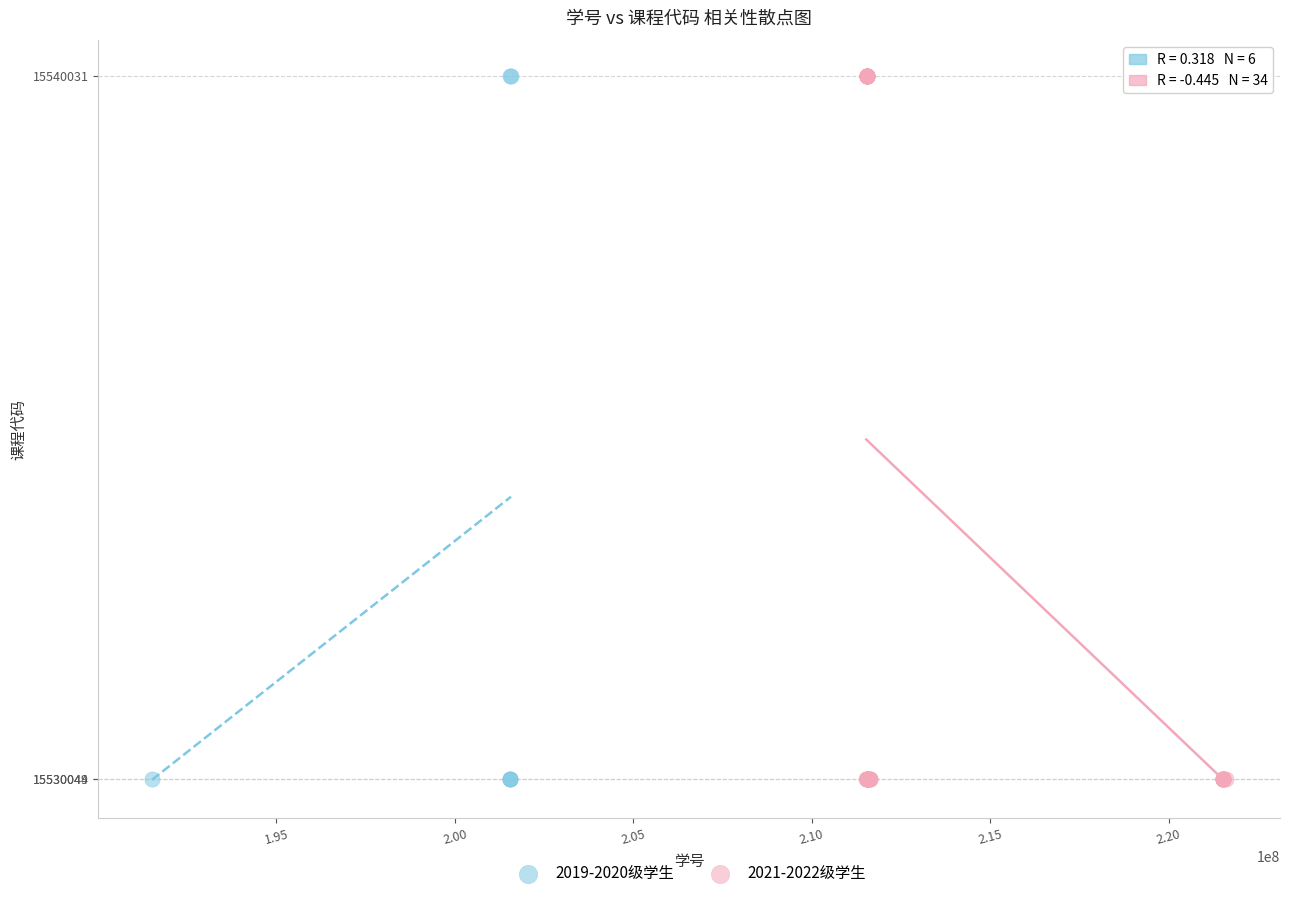

What are all the series names shown in the legend?

2019-2020级学生, 2021-2022级学生